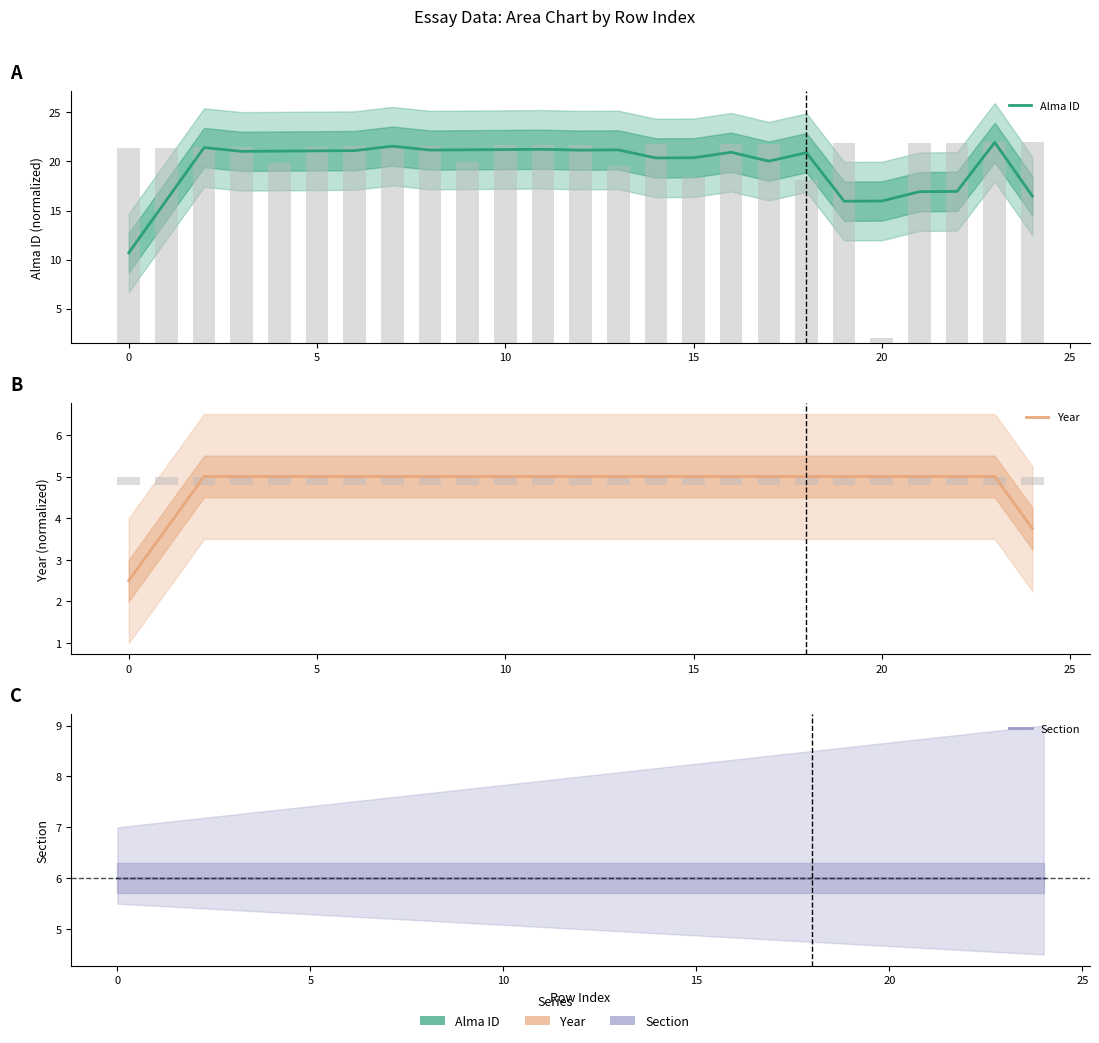

At 20, list the series in order from largest to smallest.

Alma ID, Section, Year